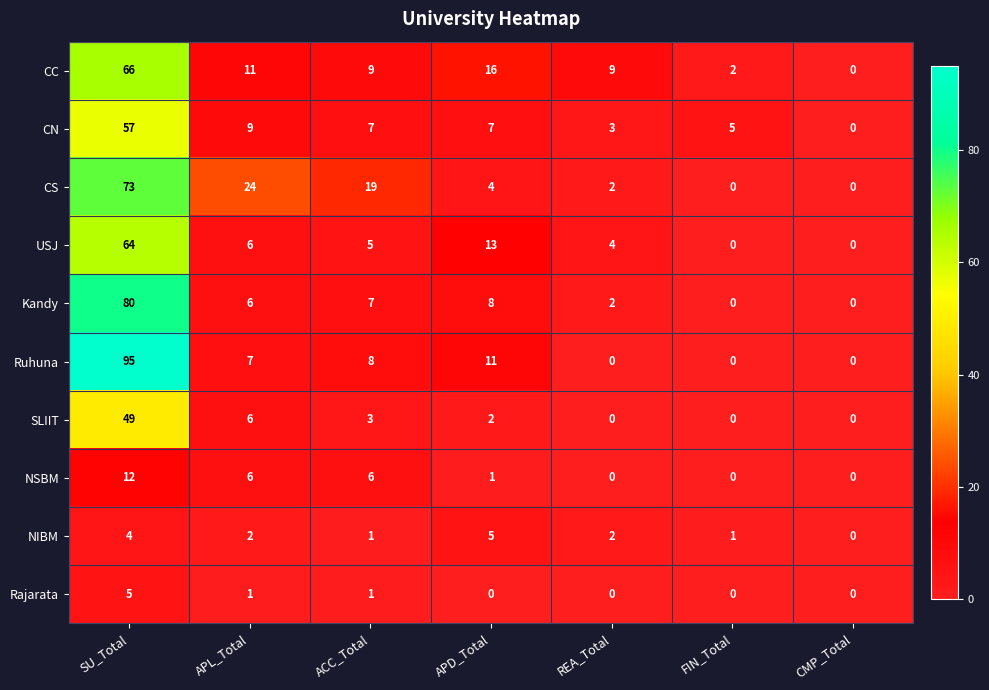

At which label is CN closest to 28?

APL_Total